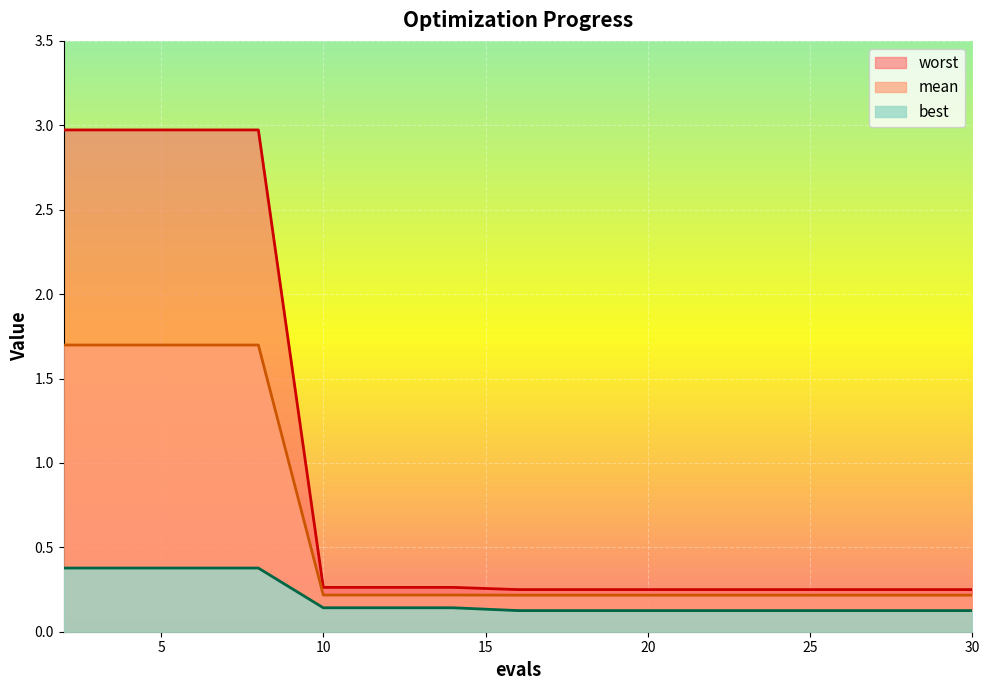

True or false: mean has a value of 1.7 at 6.

True